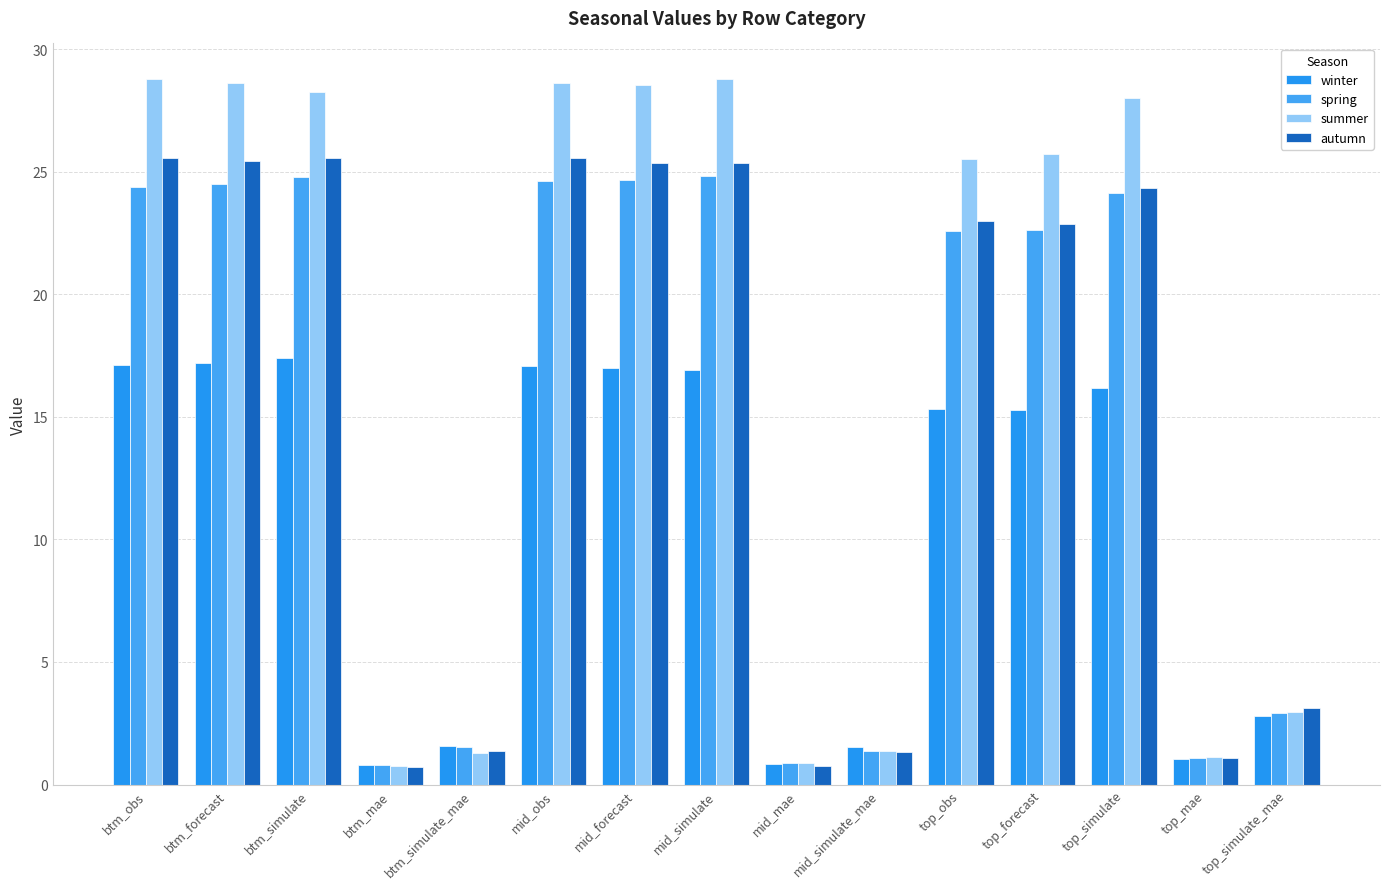

What is the value of the winter bar at the 6th from the left?

17.1